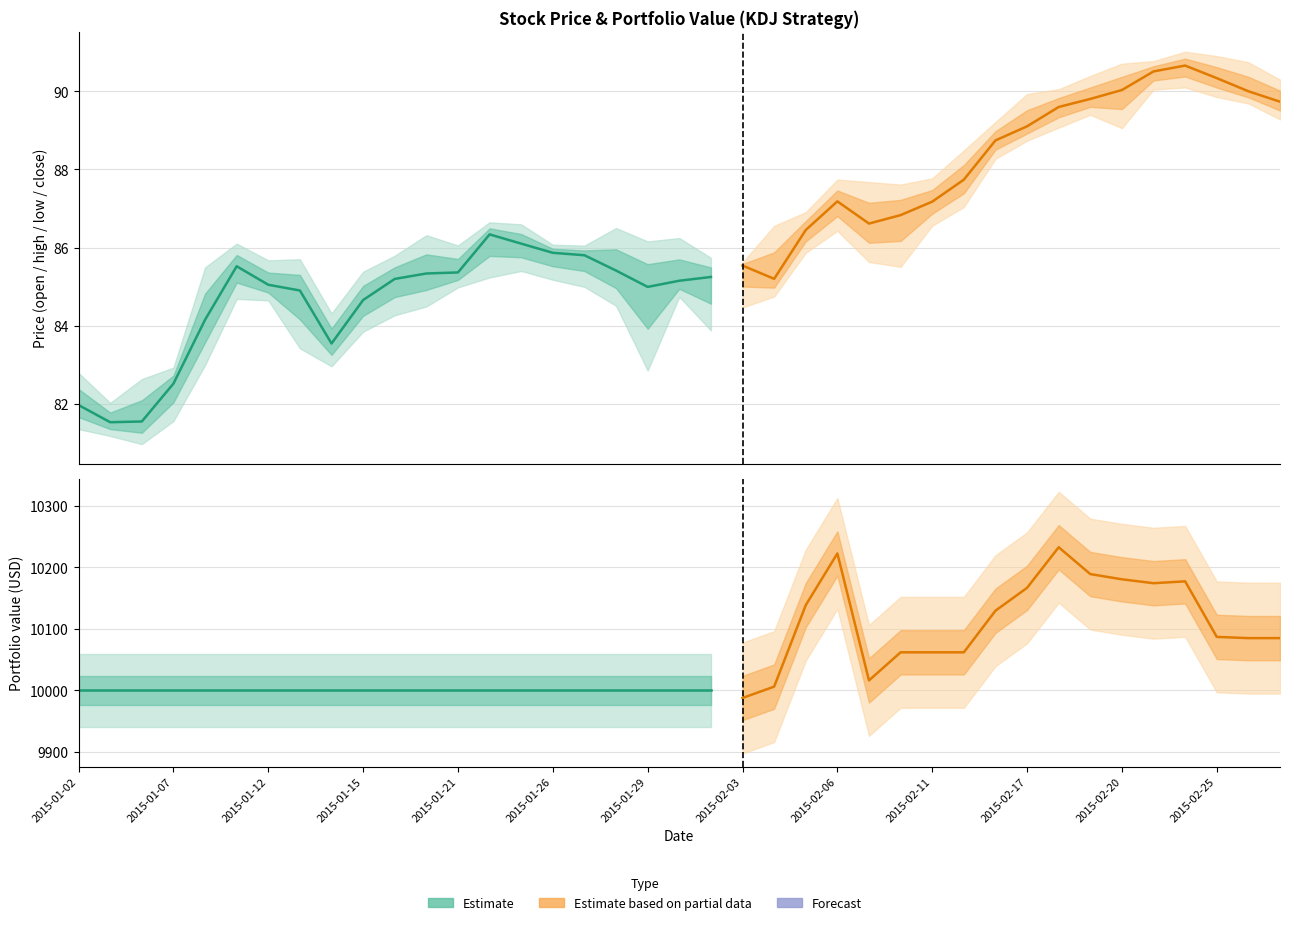

Rank the series at 12 from lowest to highest value.

low, open, close, high, value